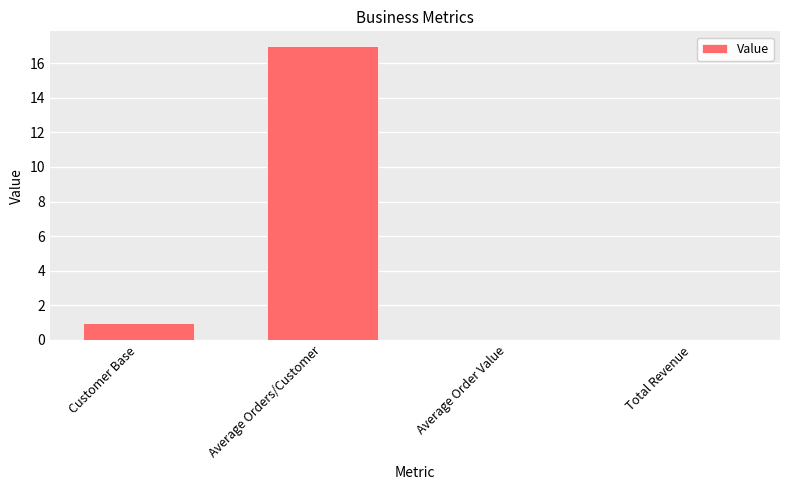

The value at Customer Base is 1. True or false?

True